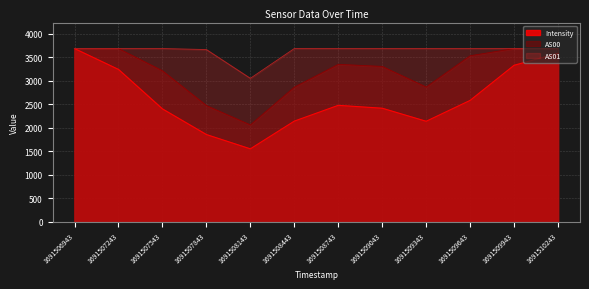

At which category does Intensity reach its first local peak?

1691508743